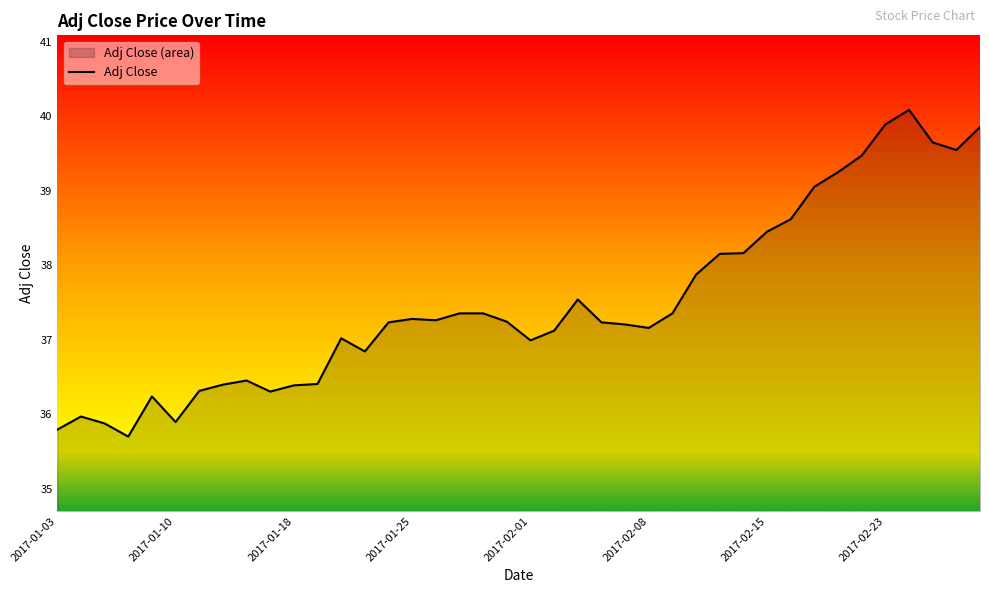

What is the minimum value shown in the chart?

35.7